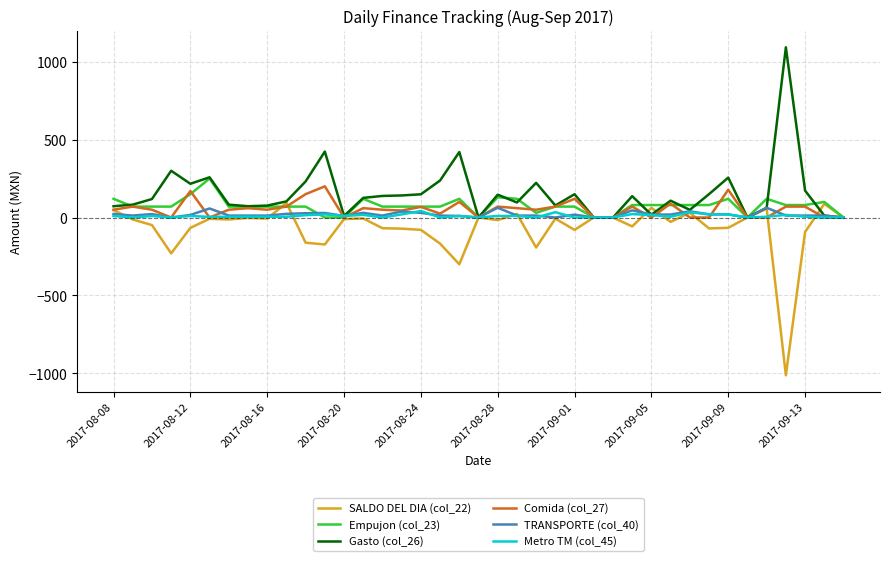

True or false: SALDO DEL DIA (col_22) has more than 1 points higher than both neighbors.

True